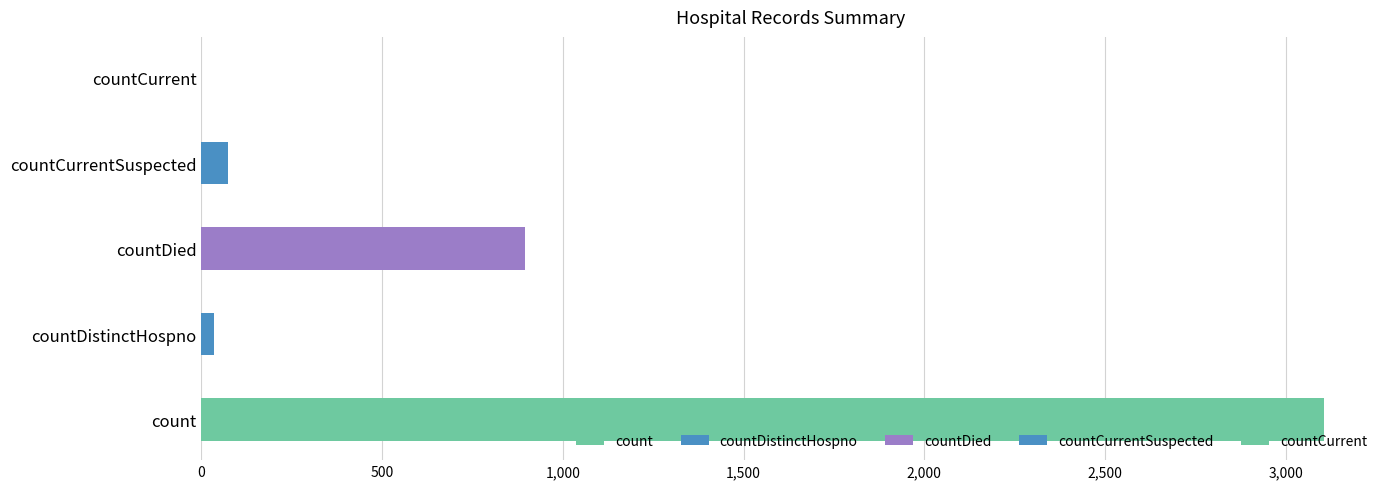

What is the difference between the values at countCurrentSuspected and countDistinctHospno?

39